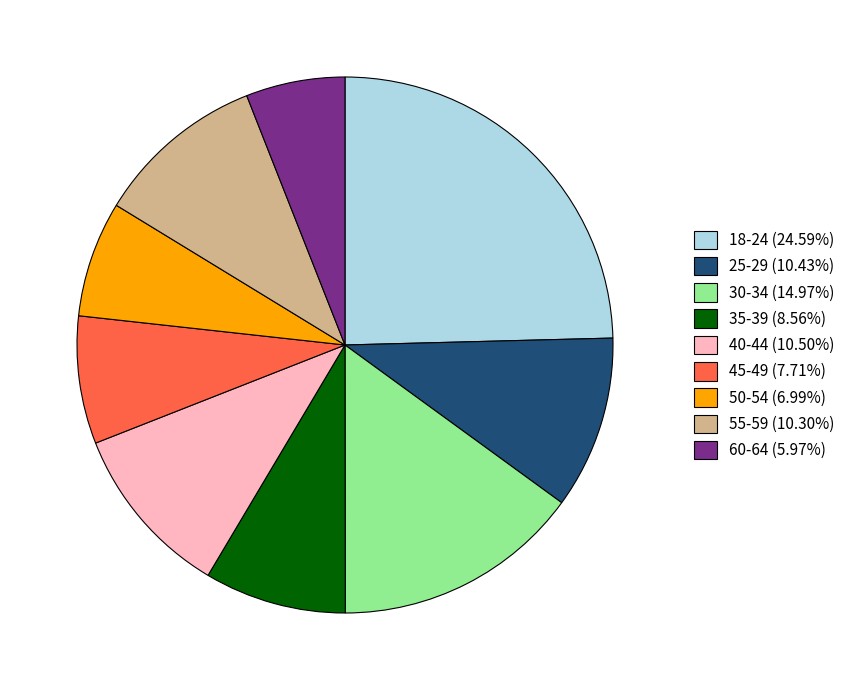

What is the smallest slice in the pie chart?

60-64